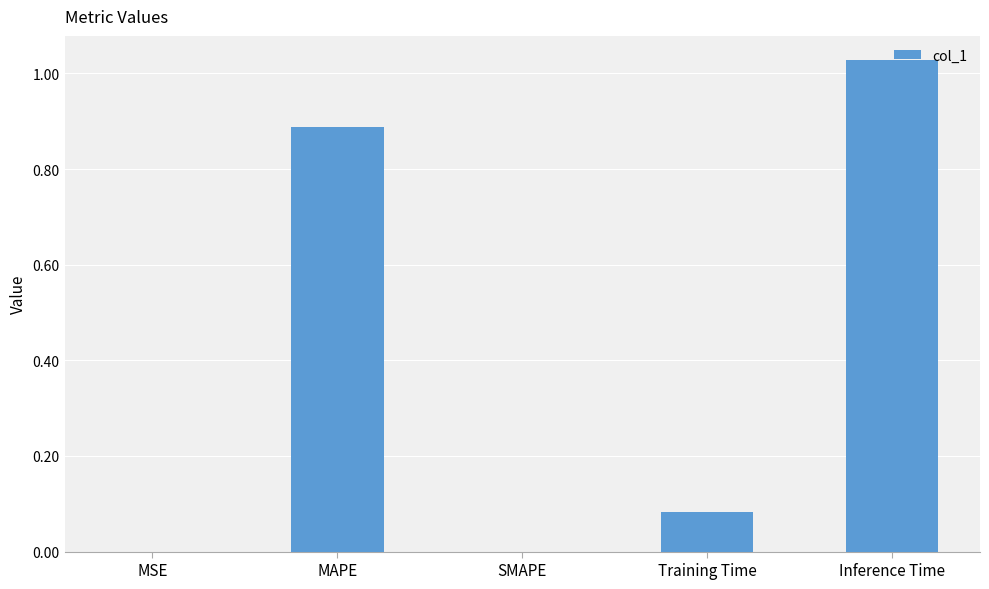

How many series are shown in this chart?

1